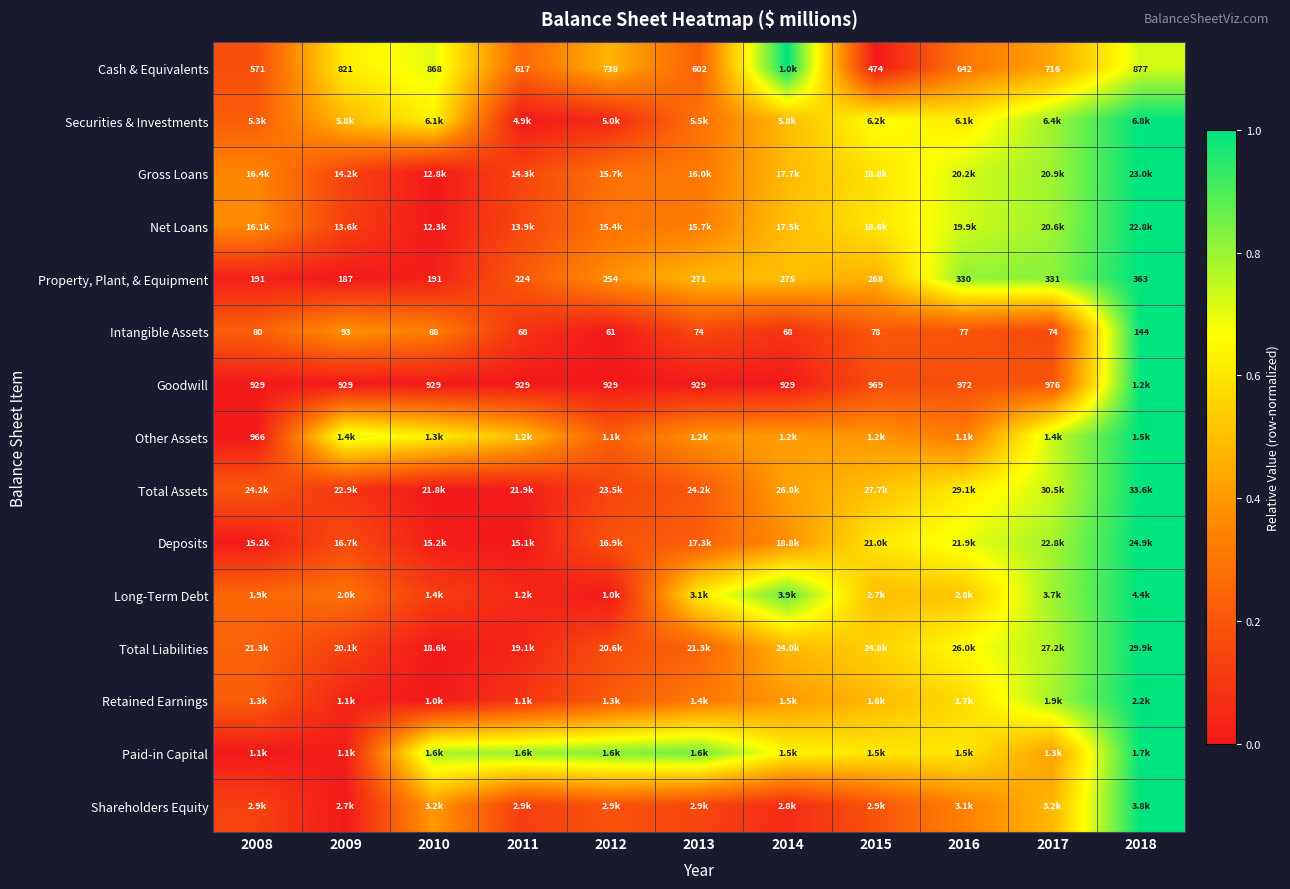

At how many categories does at least one series exceed 0?

11